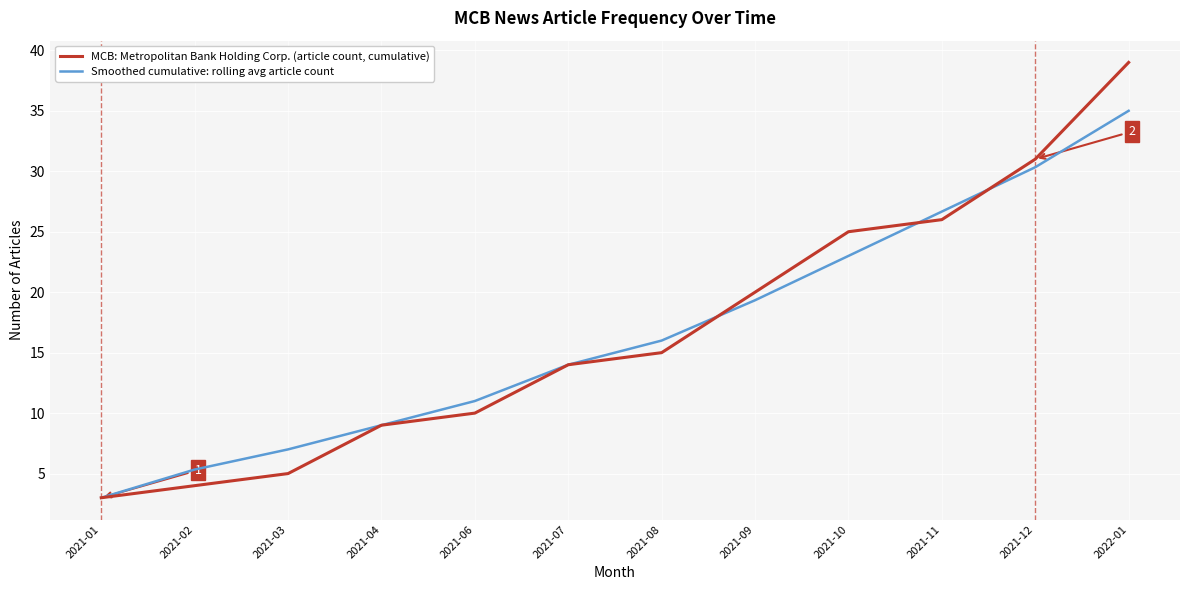

What is the spread (max minus min) of values at 2021-08?

1.0